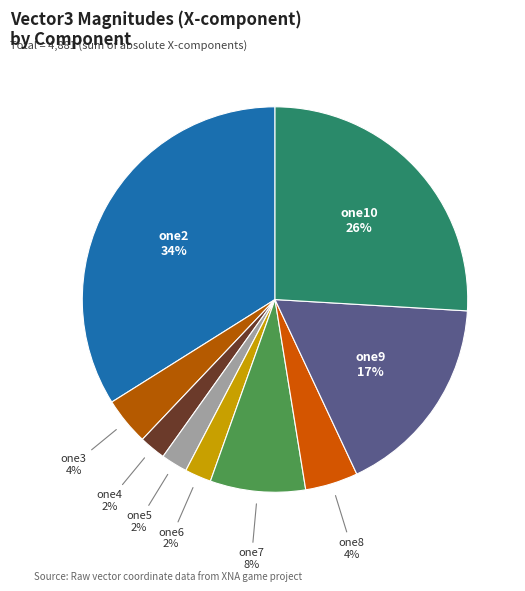

True or false: one9 accounts for 29% of the total.

False